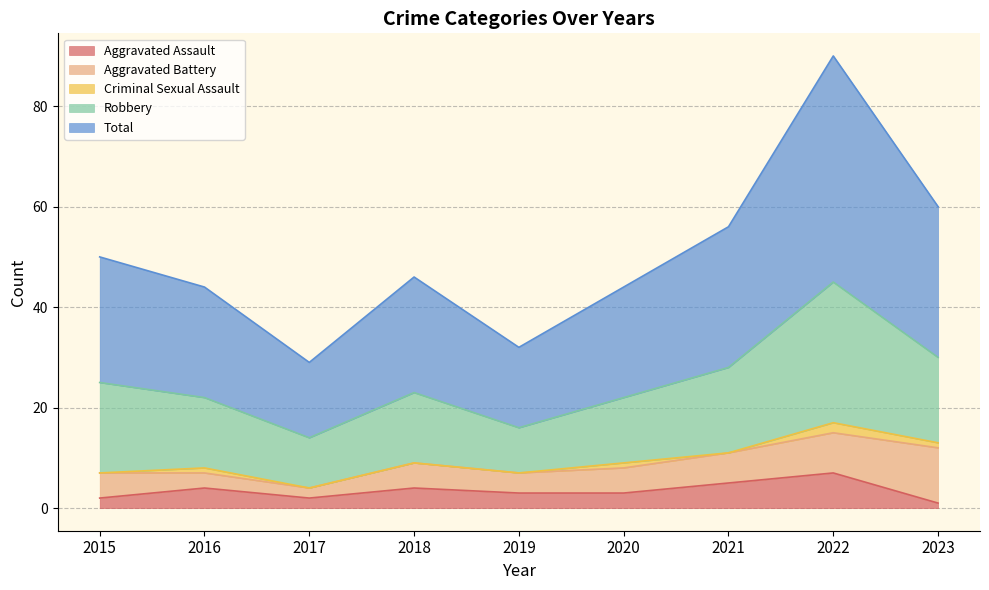

The Aggravated Battery series shows 19 at 2023. True or false?

False